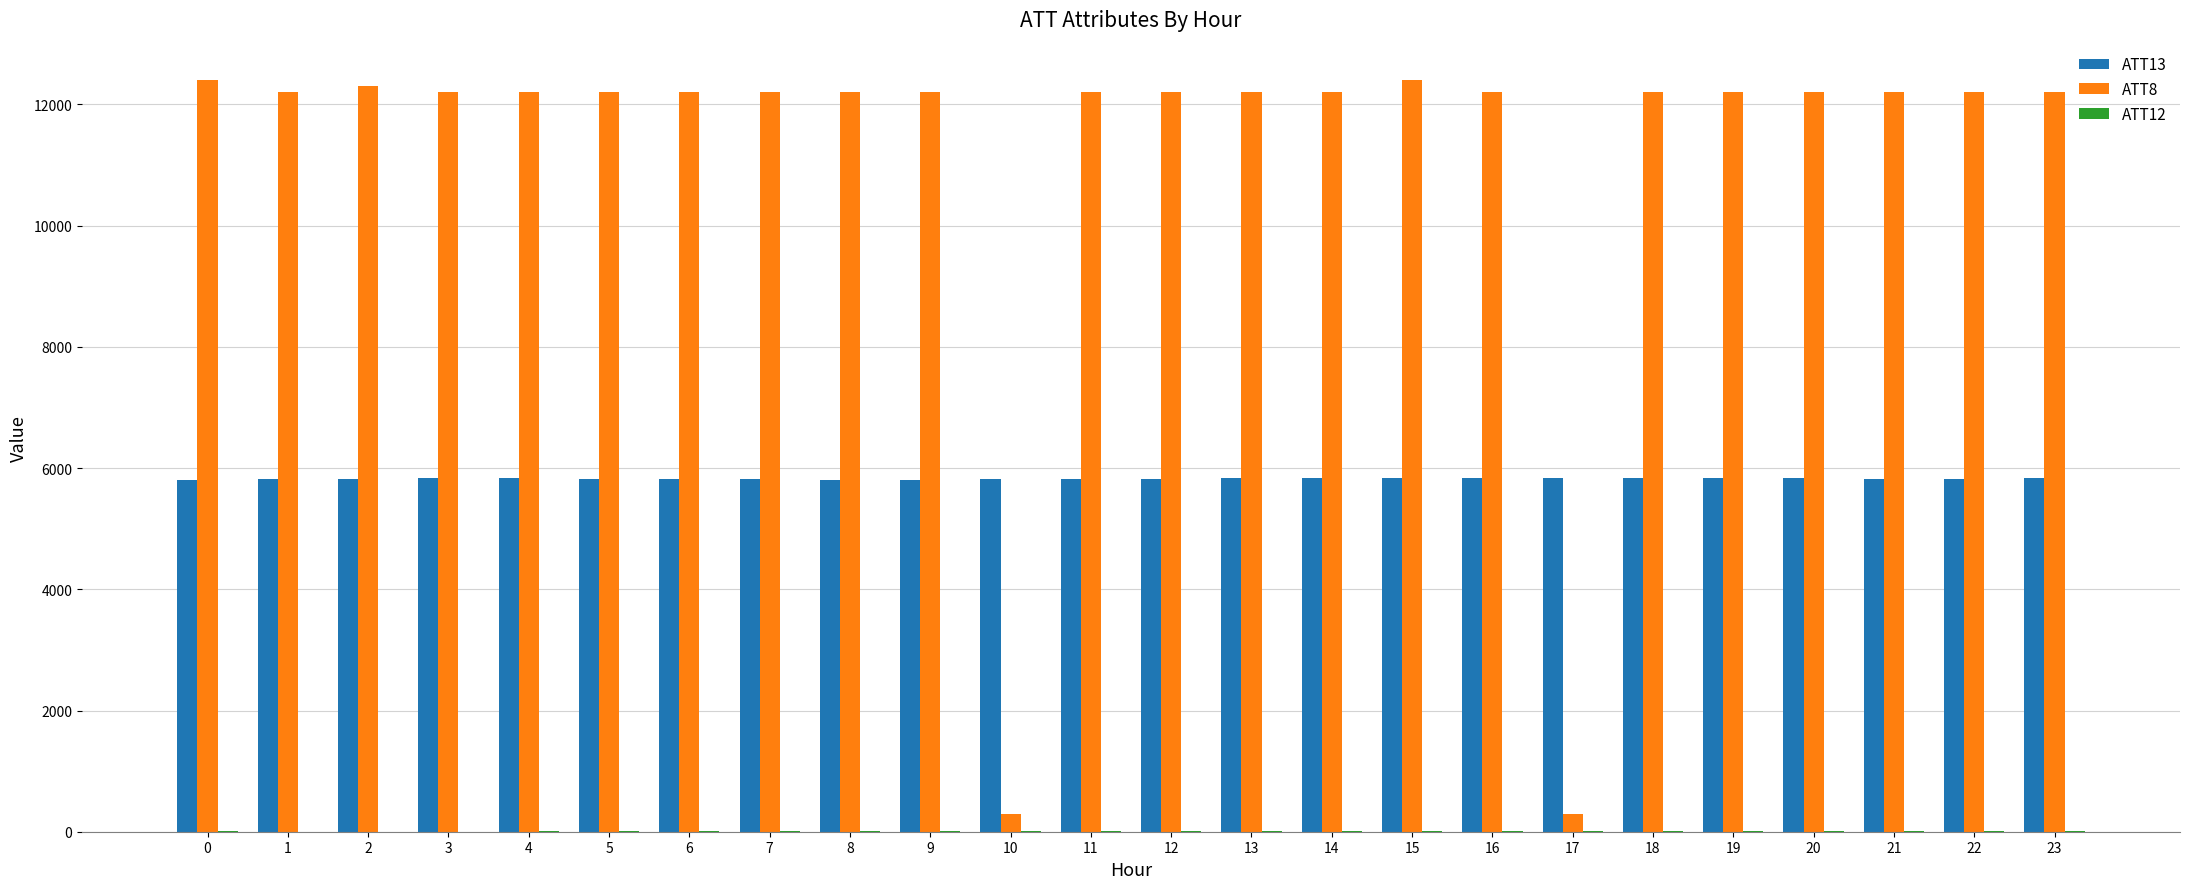

What is the greatest value displayed?

12400.0